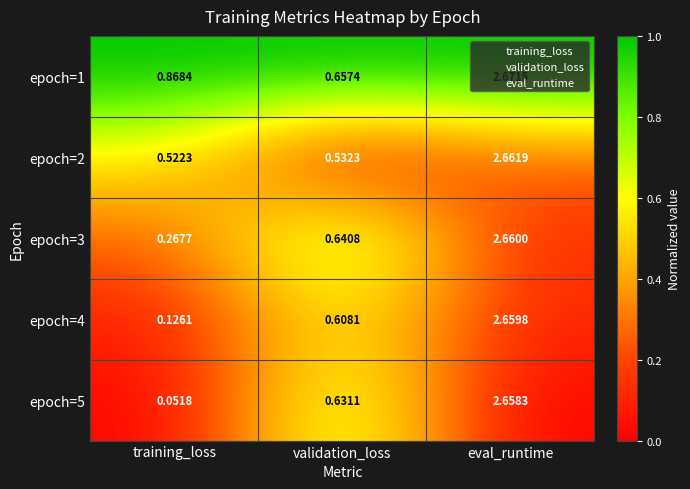

At which category is the sum across all series the highest?

eval_runtime